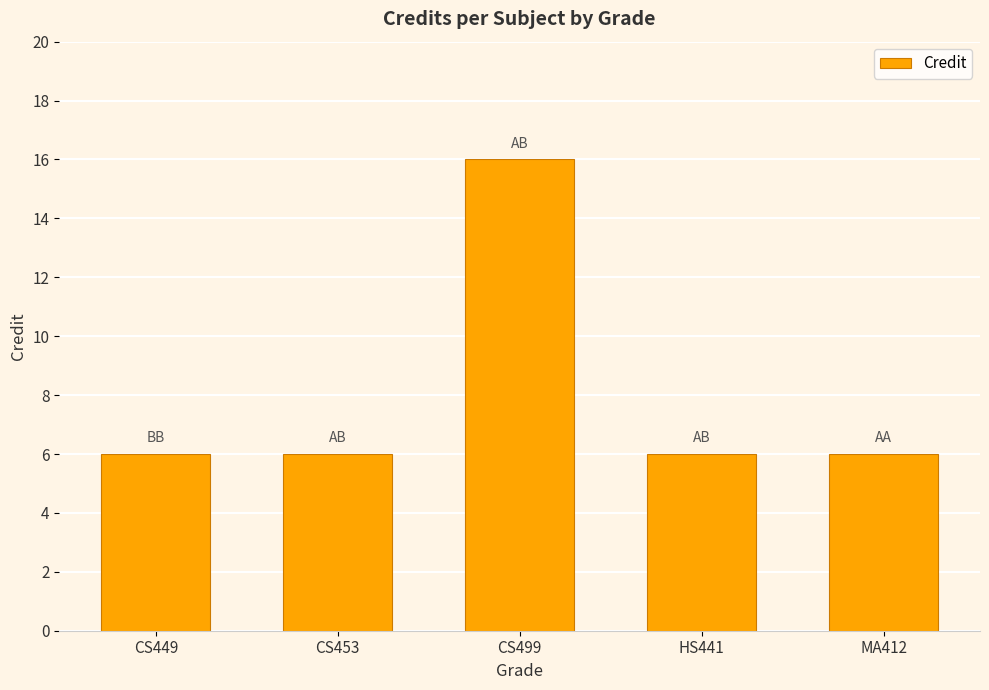

Reading left to right, transcribe all the data shown in this chart.

CS449=6	CS453=6	CS499=16	HS441=6	MA412=6